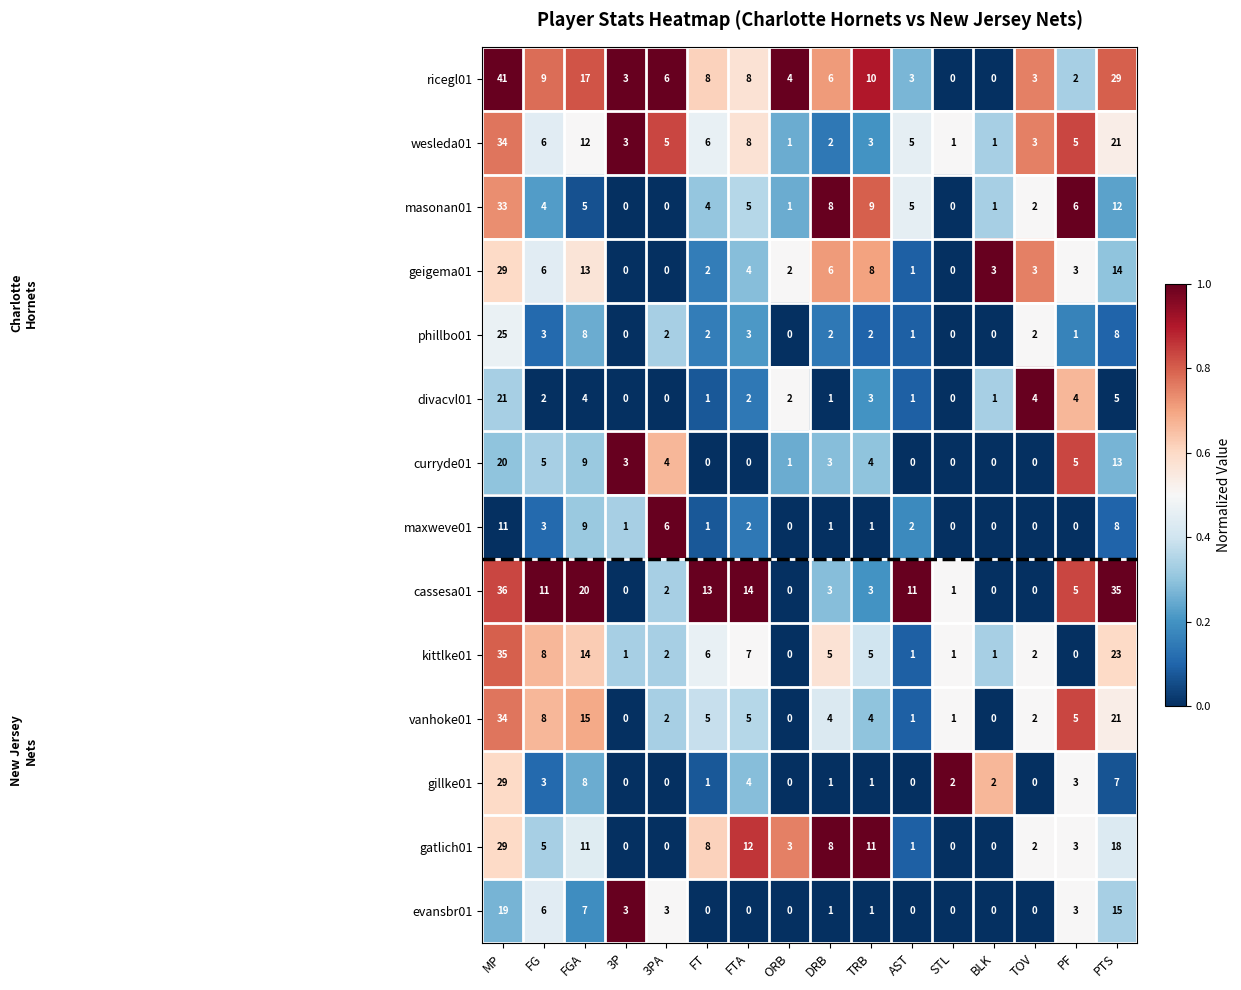

At which category is the sum across all series the highest?

MP